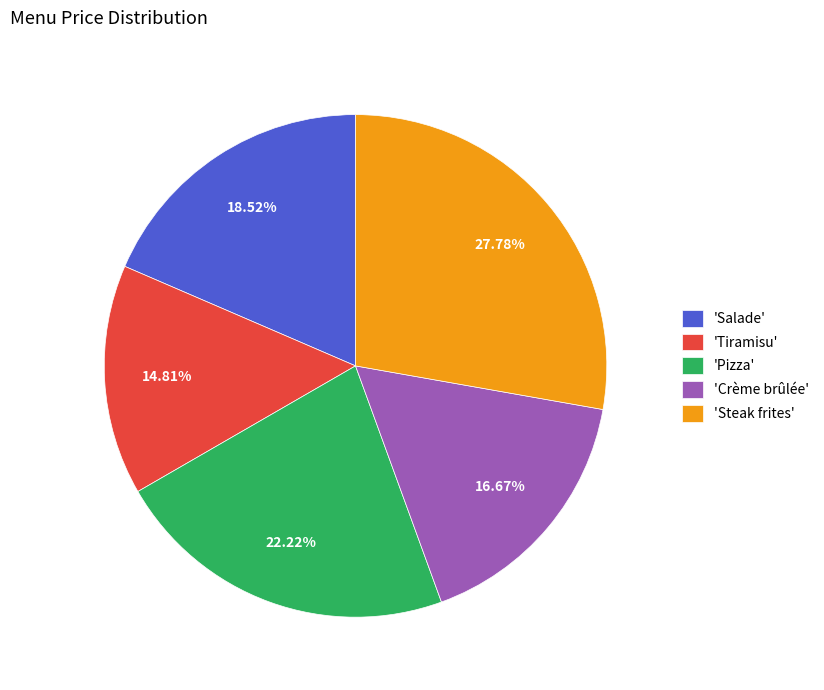

To the nearest percent, what is the average slice percentage?

20%